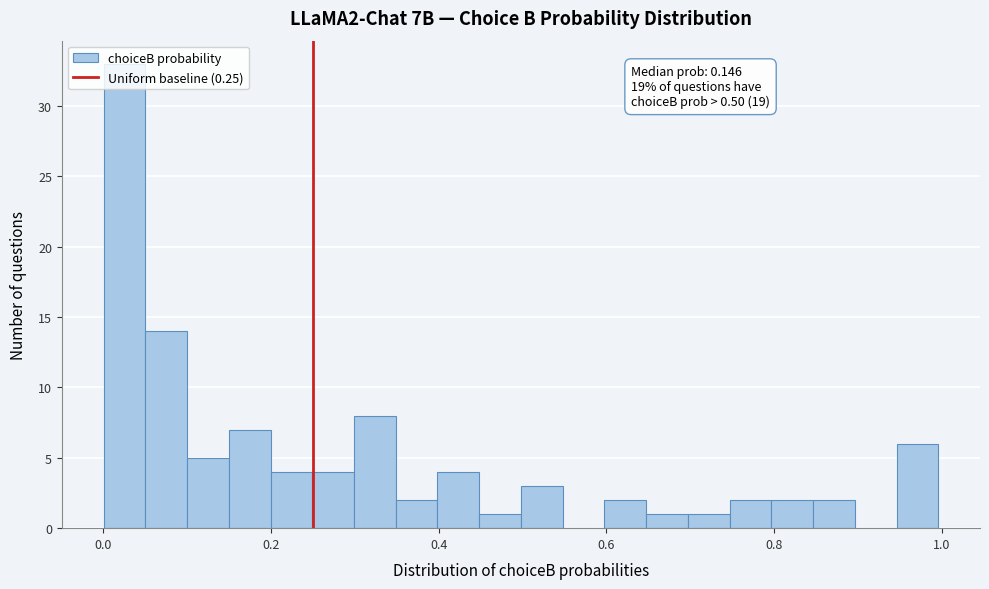

Around what value on the x-axis is the tallest bar? Give the approximate position of its centre, as read against the axis.

0.02